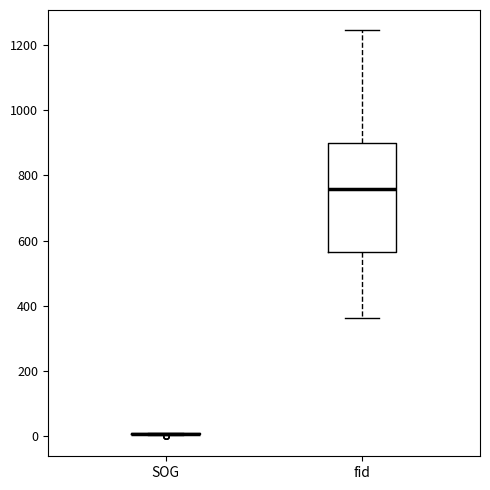

Comparing the boxes themselves (not the whiskers), which one is the tallest?

fid